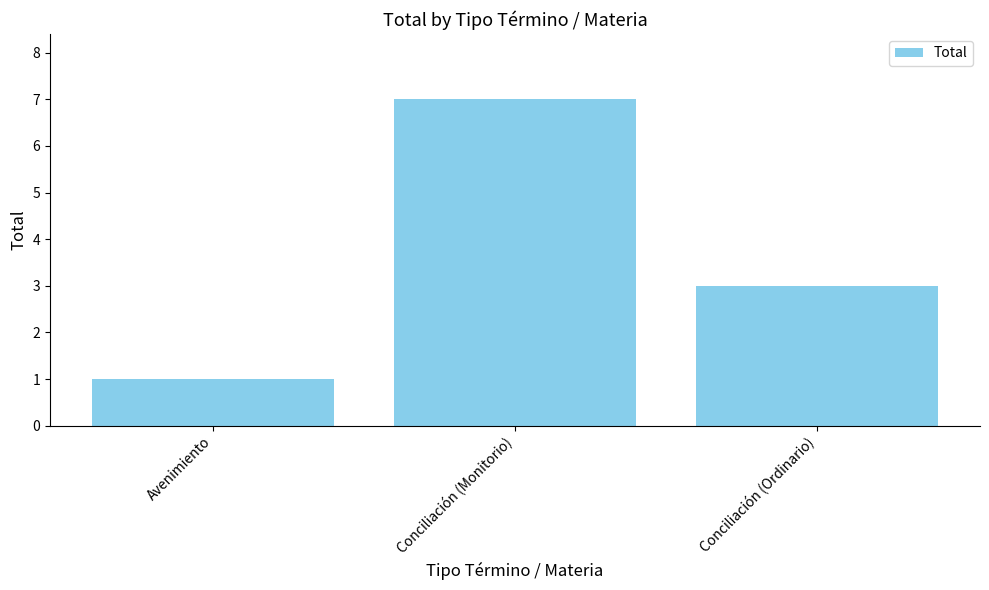

What is the label of the 1st bar from the left?

Avenimiento